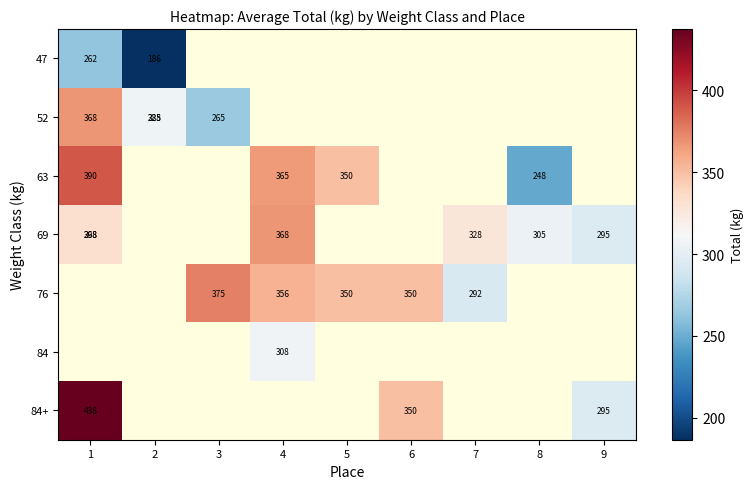

At which label does 84+ reach its peak?

1